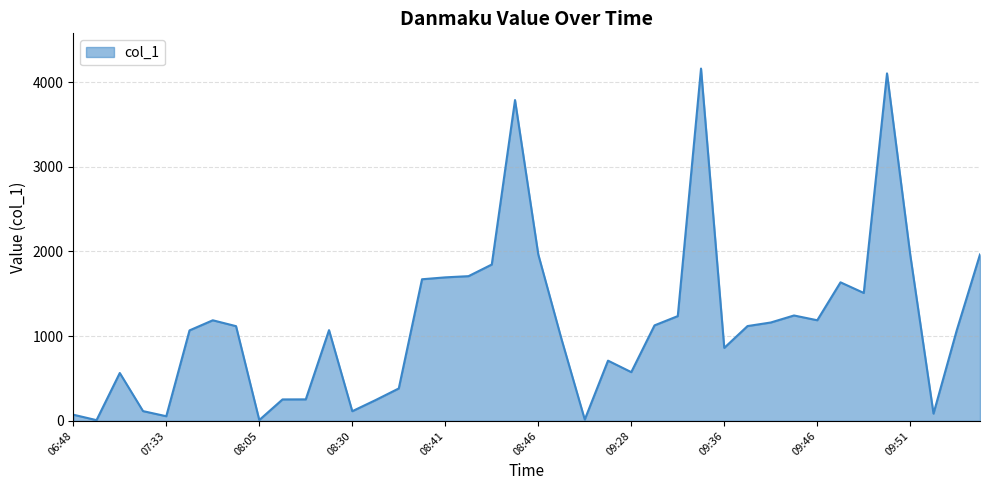

What is the difference between the maximum and minimum values?

4151.3